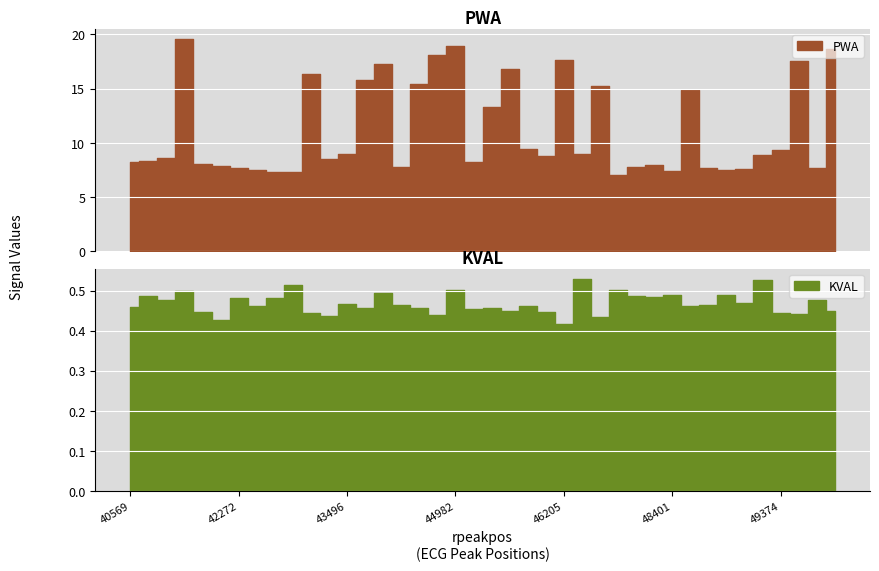

Is the value of KVAL at 40731 greater than the value of PWA at 48887?

No